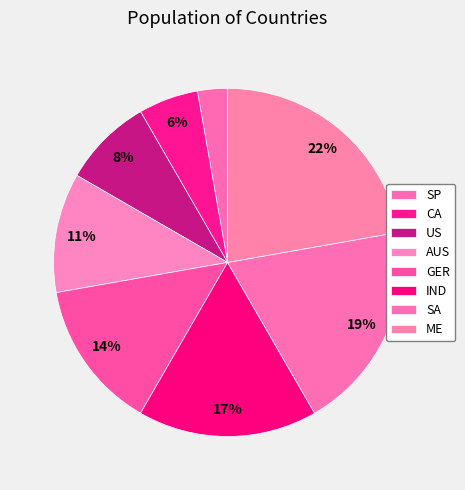

What is the largest slice in the pie chart?

ME